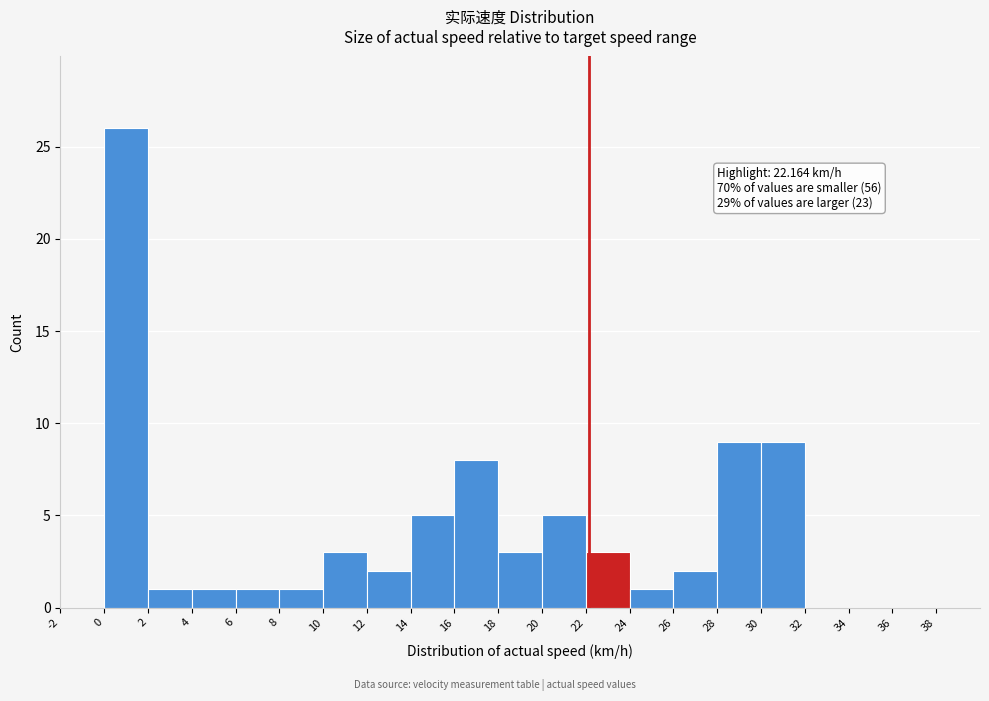

Over which range of the x-axis is the bar tallest?

0 to 2